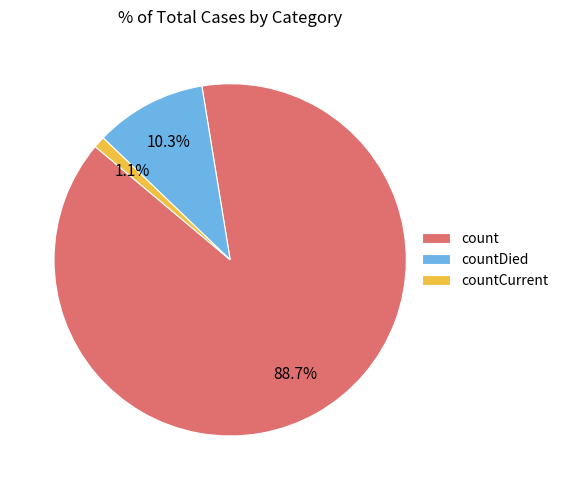

To the nearest percent, what portion does countCurrent represent?

1%